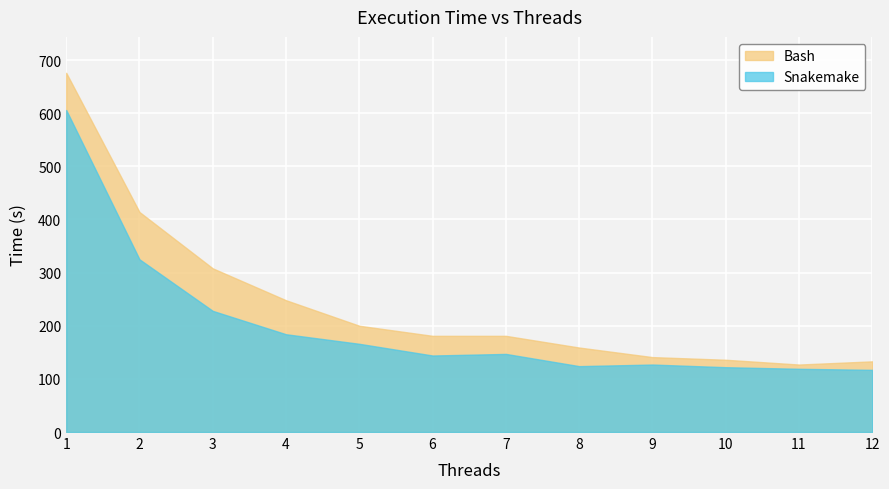

Is the value of Bash at 8 greater than the value of Snakemake at 5?

No